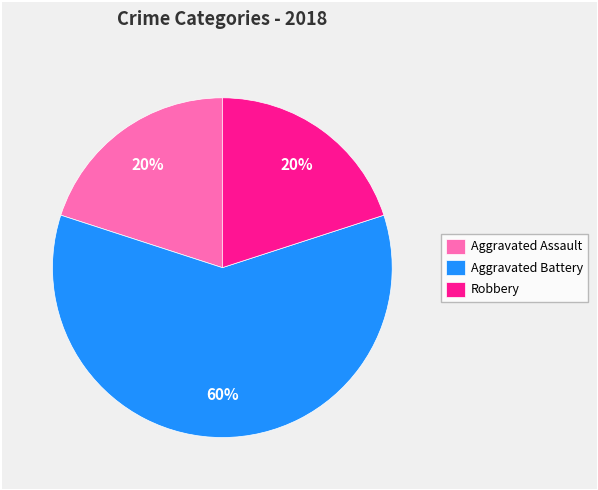

To the nearest percent, what is the average slice percentage?

33%